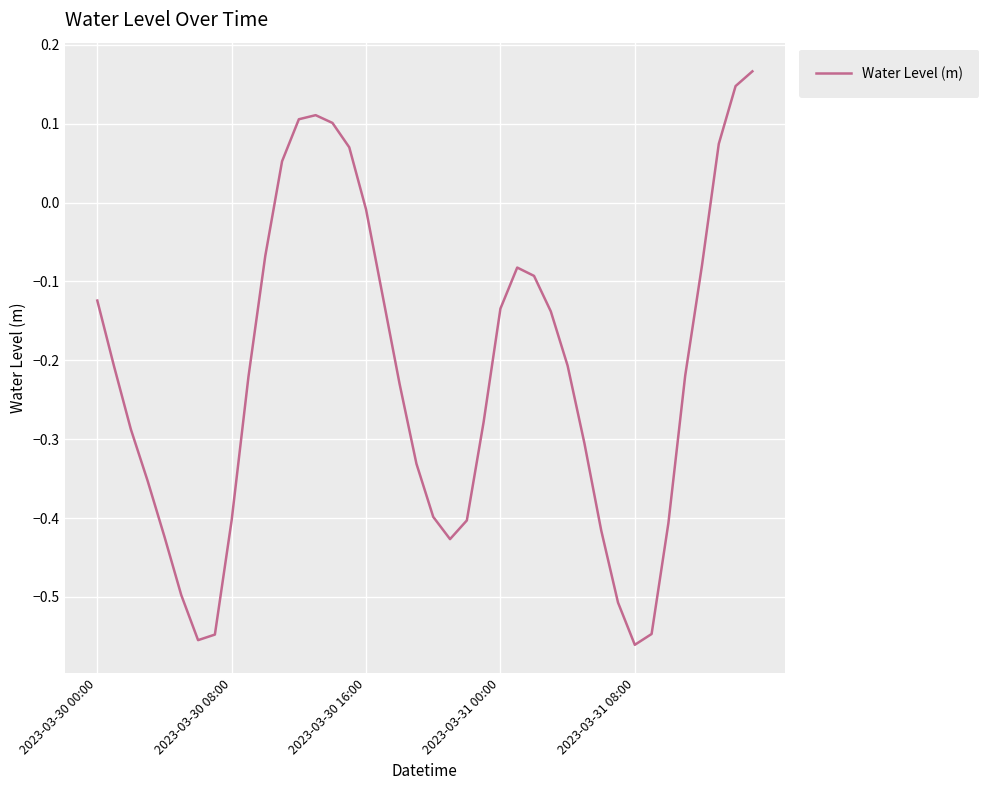

True or false: the data has more than 1 interior local peaks.

True